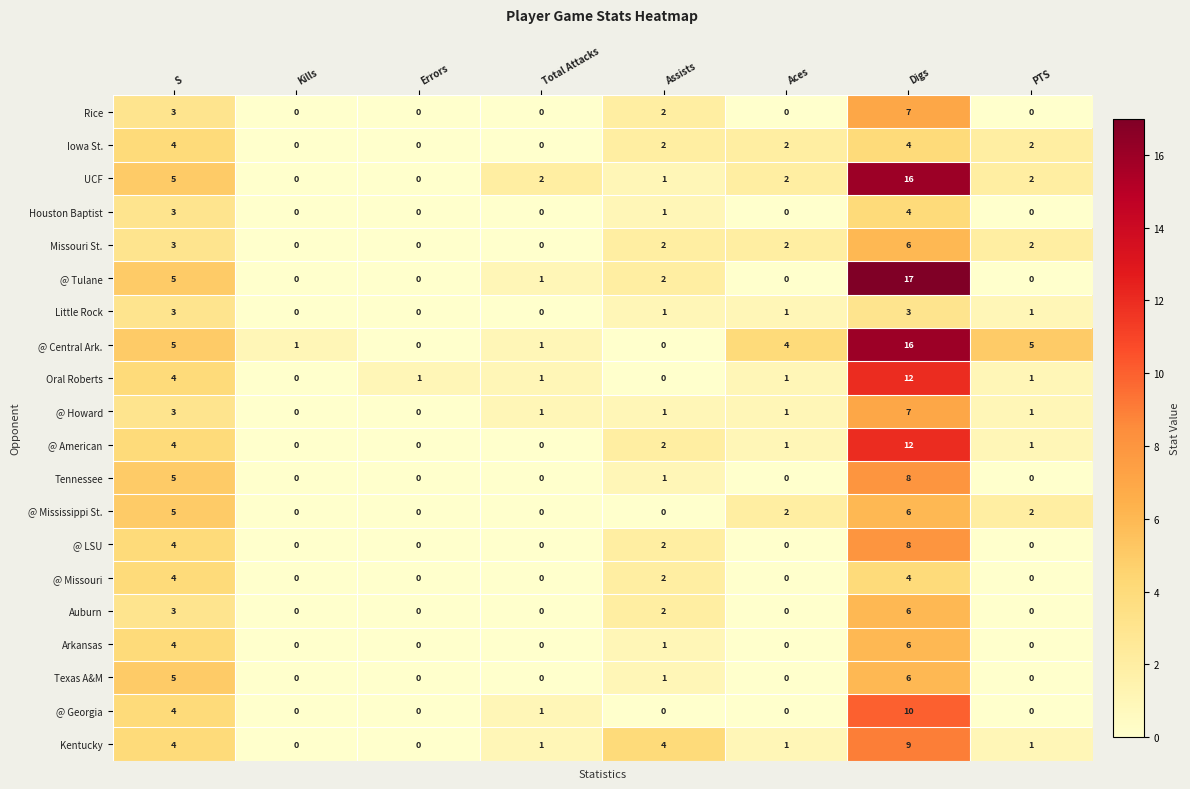

Which category has the highest value across all series?

Digs